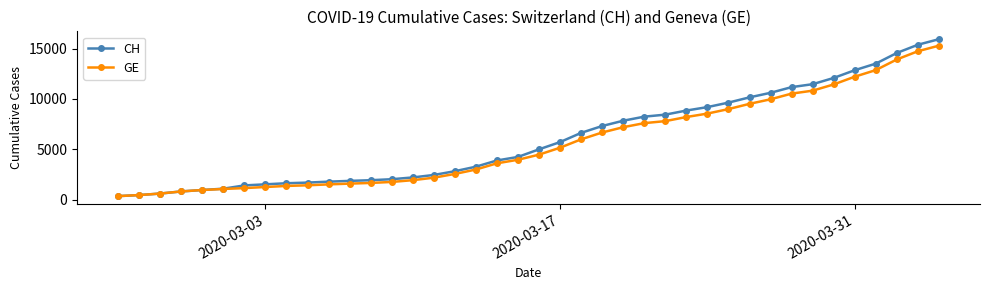

What is the value of the CH point at the 25th from the left?

7847